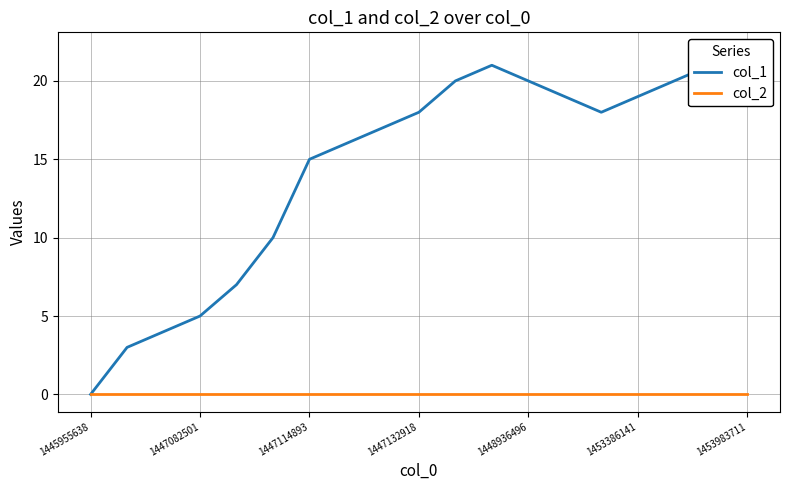

Reading right to left, list all the values displayed in this chart.

col_1: 22	21	20	19	18	19	20	21	20	18	17	16	15	10	7	5	4	3	0
col_2: 0	0	0	0	0	0	0	0	0	0	0	0	0	0	0	0	0	0	0